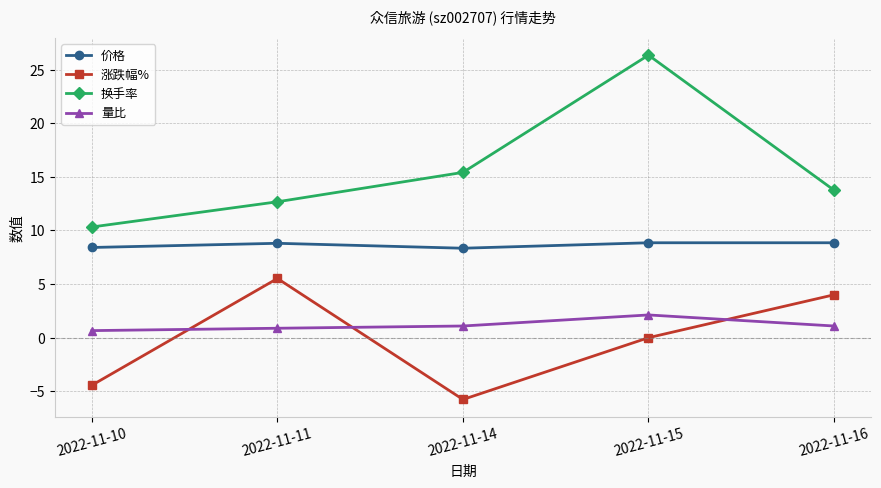

True or false: 量比 and 价格 intersect in this chart.

False